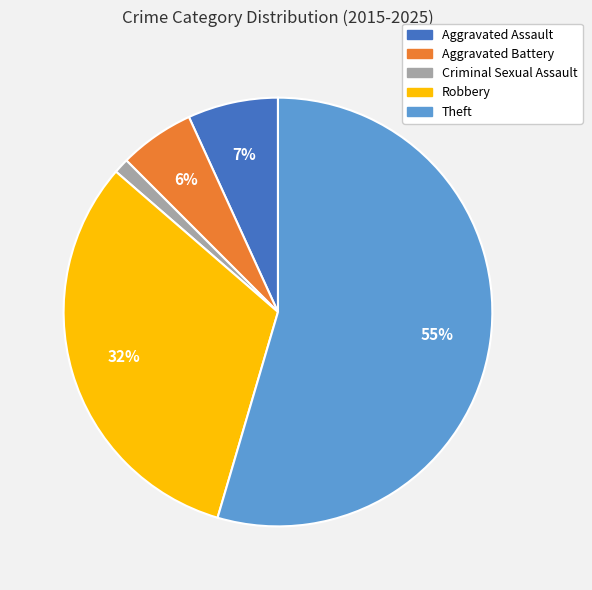

Between Robbery and Criminal Sexual Assault, which is larger?

Robbery